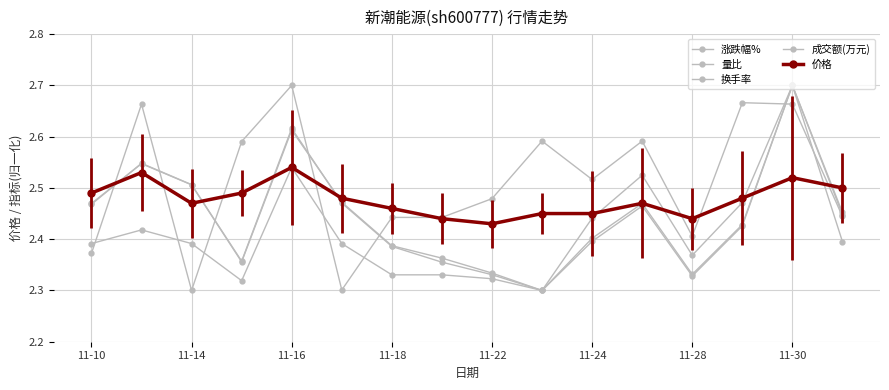

At which category does 价格 reach its first local valley?

11-14